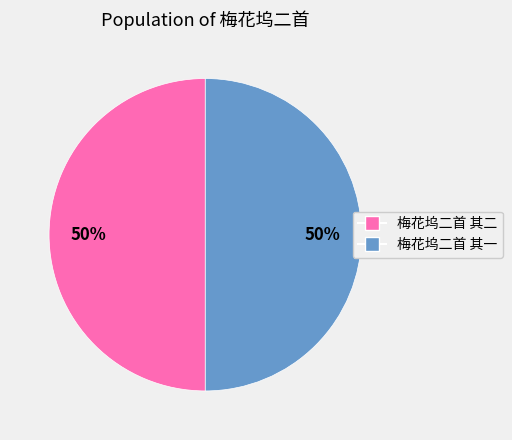

Is the sum of 梅花坞二首 其二 and 梅花坞二首 其一 greater than half?

Yes